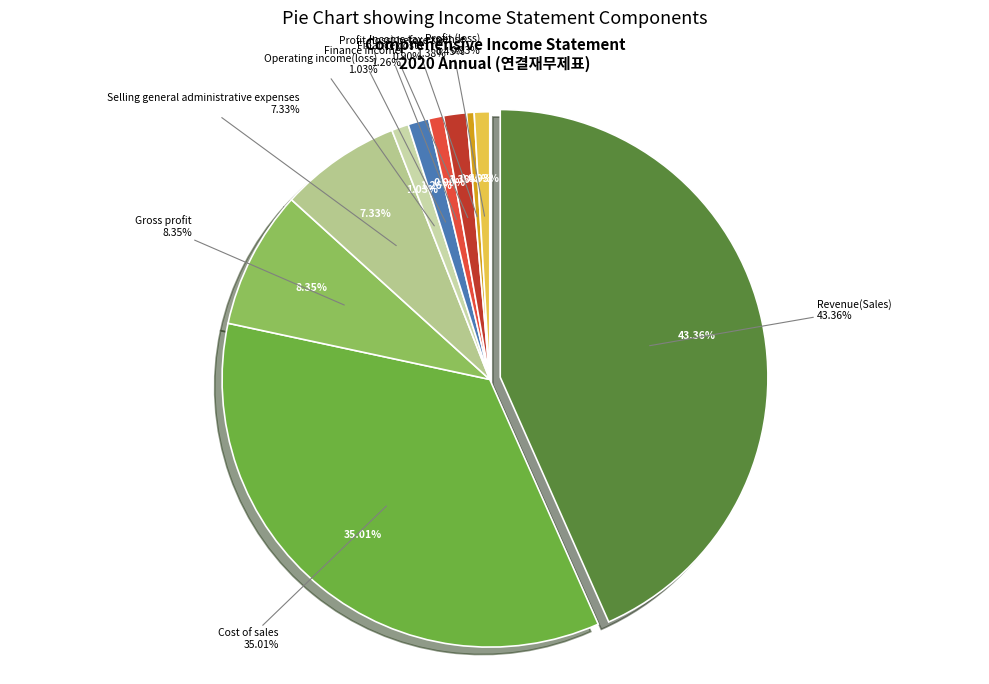

What is the change in value from Profit (loss) before tax to Income tax expense?

-20812924021